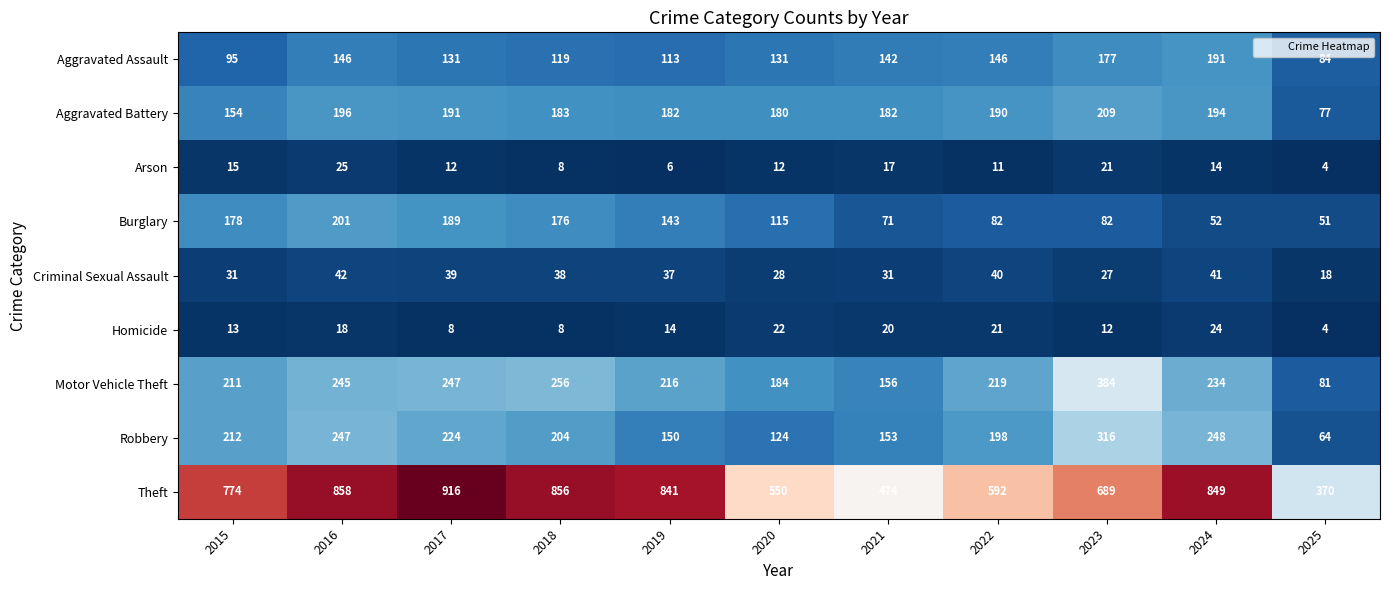

Which series changed the most between 2022 and 2024?

Theft